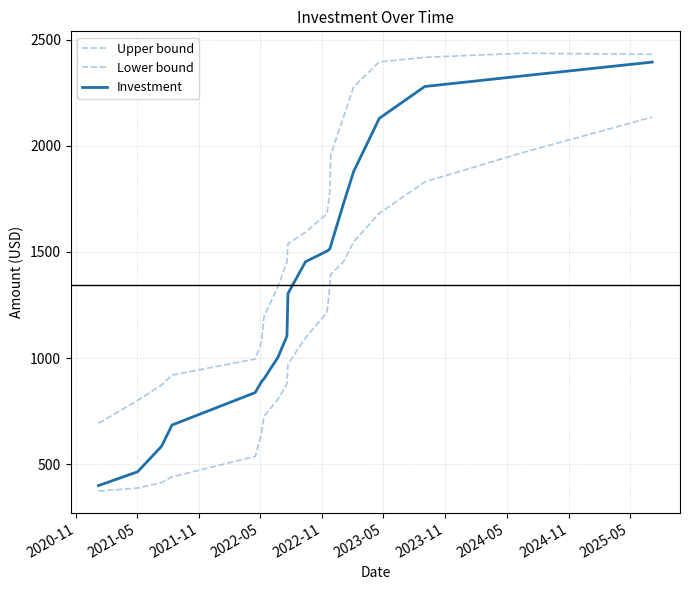

List the series in order of their peak value, lowest first.

Lower bound, Investment, Upper bound